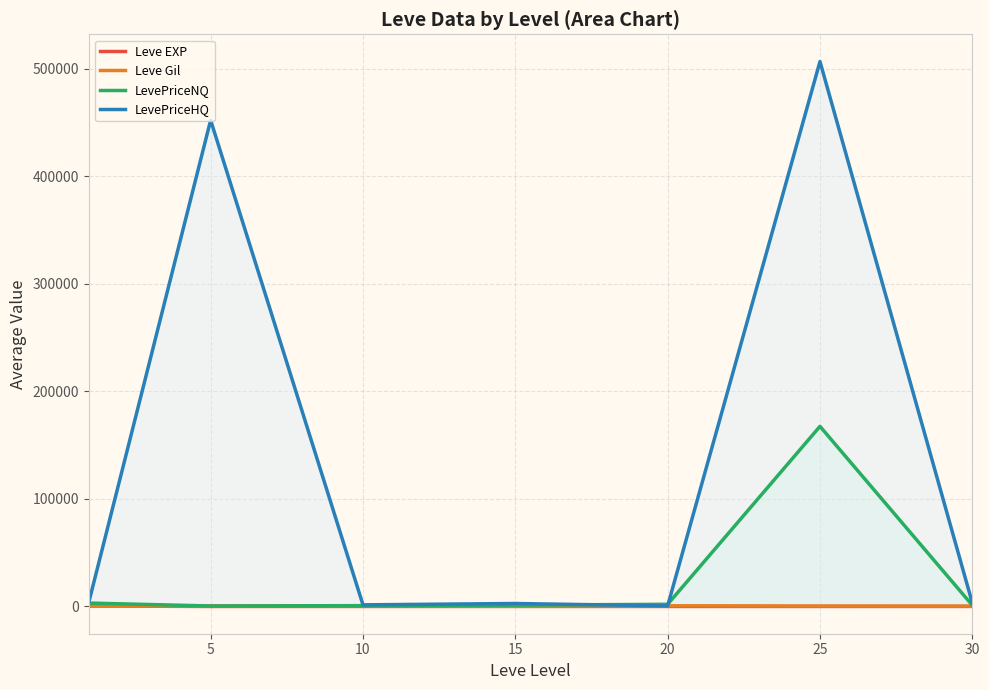

What are all the series names shown in the legend?

Leve EXP, Leve Gil, LevePriceNQ, LevePriceHQ